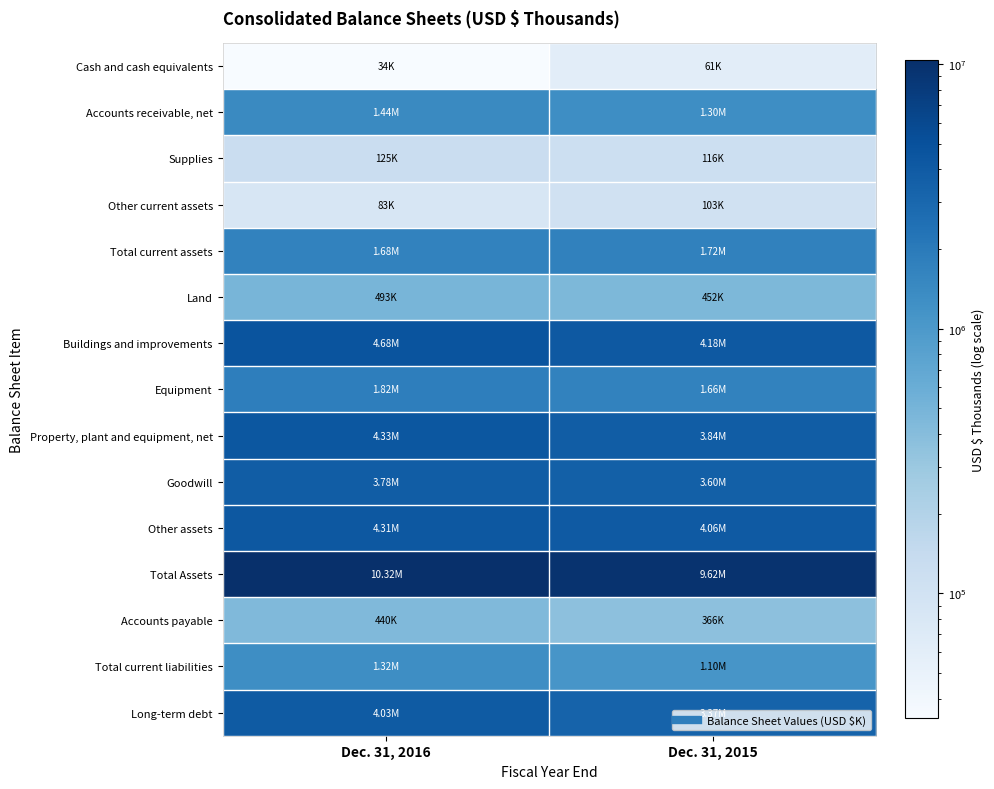

Reading left to right, what are all the values shown in this chart?

Cash and cash equivalents: Dec. 31, 2016=33747	Dec. 31, 2015=61228
Accounts receivable, net: Dec. 31, 2016=1439553	Dec. 31, 2015=1302429
Supplies: Dec. 31, 2016=125365	Dec. 31, 2015=116037
Other current assets: Dec. 31, 2016=82706	Dec. 31, 2015=103490
Total current assets: Dec. 31, 2016=1681371	Dec. 31, 2015=1718304
Land: Dec. 31, 2016=492731	Dec. 31, 2015=451717
Buildings and improvements: Dec. 31, 2016=4676752	Dec. 31, 2015=4181576
Equipment: Dec. 31, 2016=1820468	Dec. 31, 2015=1659485
Property, plant and equipment, net: Dec. 31, 2016=4330956	Dec. 31, 2015=3835978
Goodwill: Dec. 31, 2016=3784106	Dec. 31, 2015=3596114
Other assets: Dec. 31, 2016=4305475	Dec. 31, 2015=4061162
Total Assets: Dec. 31, 2016=10317802	Dec. 31, 2015=9615444
Accounts payable: Dec. 31, 2016=439672	Dec. 31, 2015=366238
Total current liabilities: Dec. 31, 2016=1317373	Dec. 31, 2015=1100406
Long-term debt: Dec. 31, 2016=4030230	Dec. 31, 2015=3368634